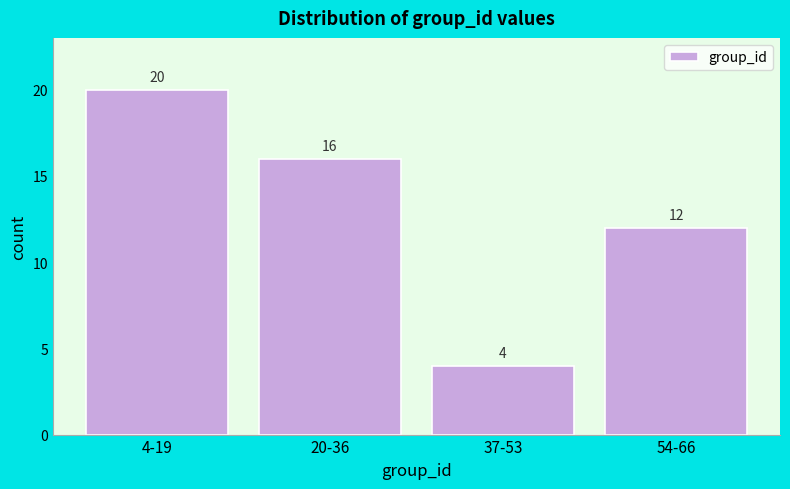

Reading right to left, what are all the values shown in this chart?

12	4	16	20